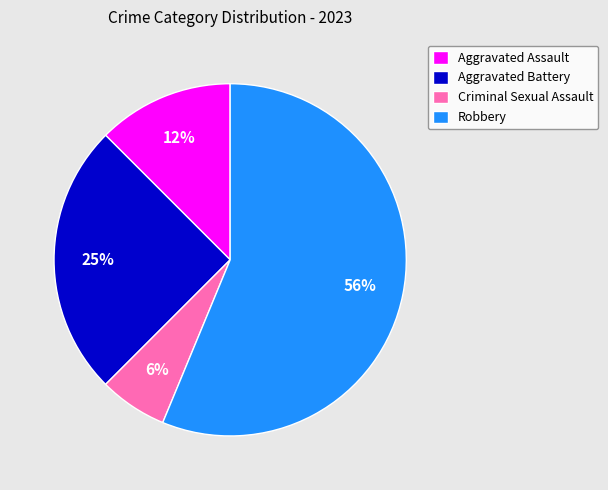

Which category has the biggest portion of the pie?

Robbery